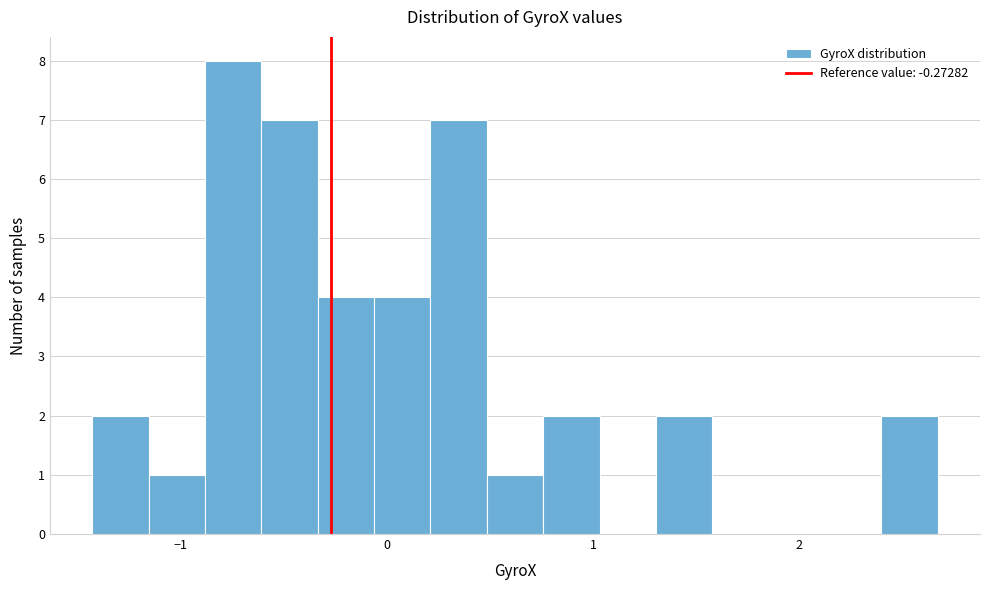

Read against the x-axis, roughly where is the centre of the tallest bar?

-0.7